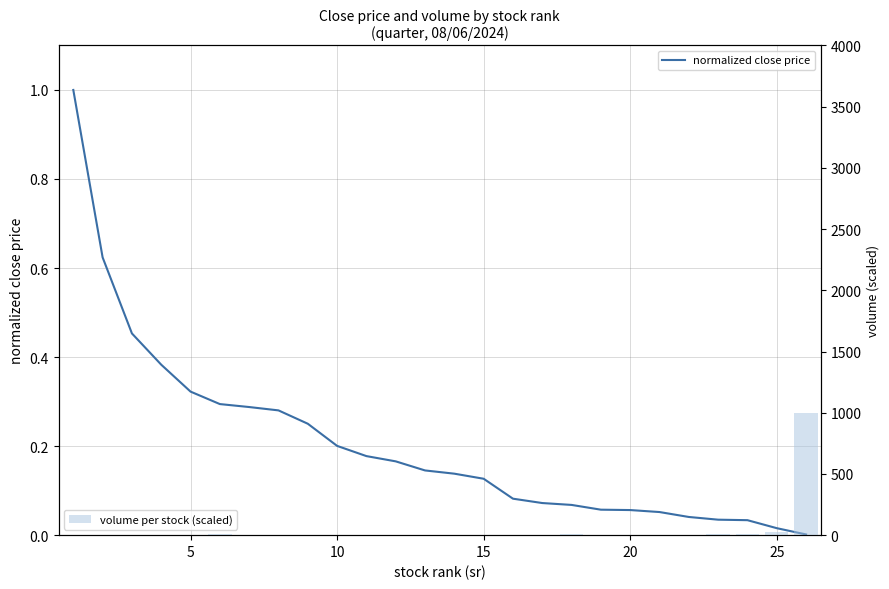

What is the sum of all volume per stock (scaled) values?

1082.3